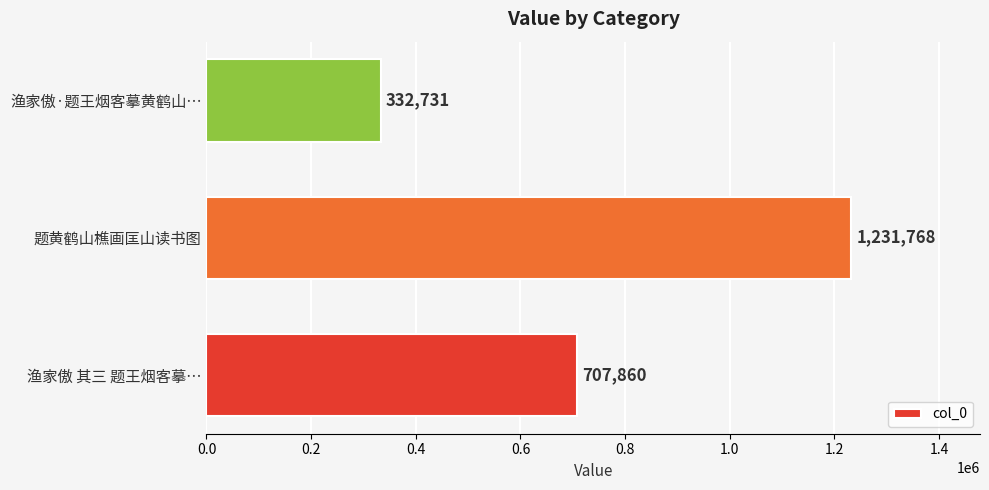

How many series are shown in this chart?

1